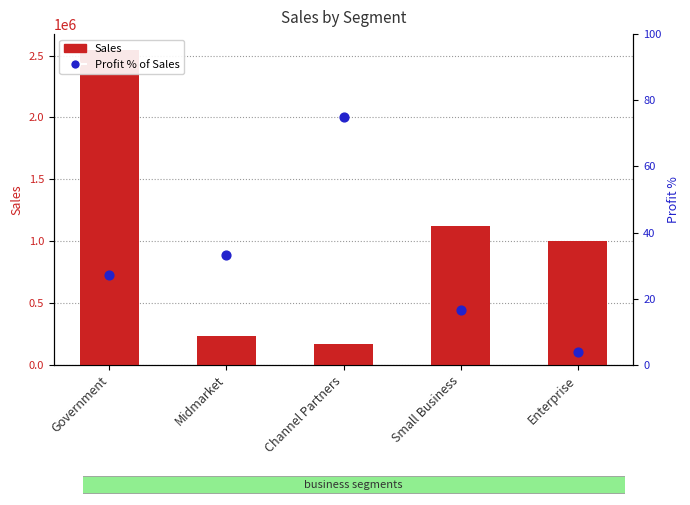

What are all the series names shown in the legend?

Sales, Profit % of Sales